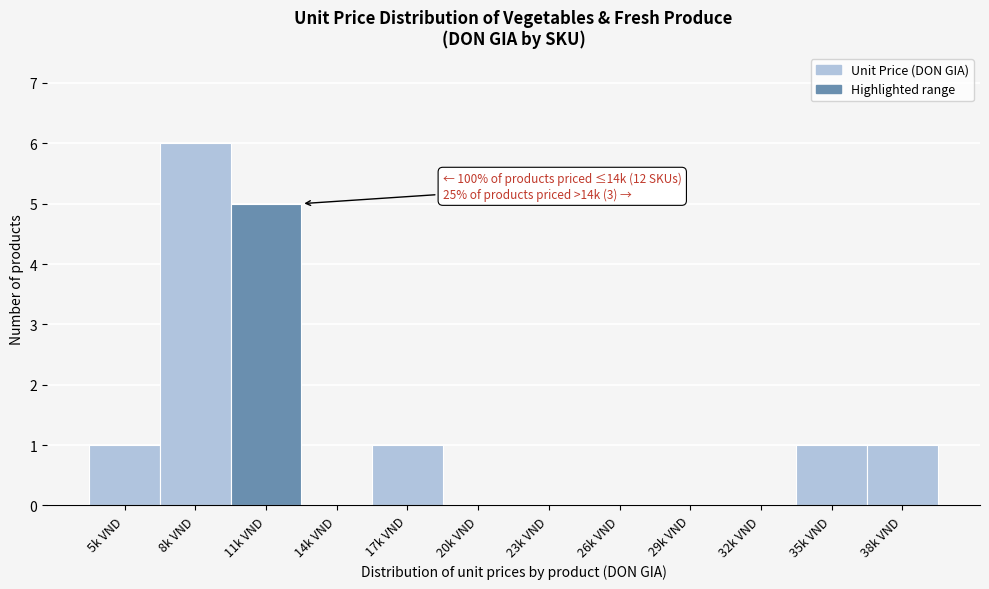

Reading right to left, extract all data points from this chart.

38k VND=1	35k VND=1	32k VND=0	29k VND=0	26k VND=0	23k VND=0	20k VND=0	17k VND=1	14k VND=0	11k VND=5	8k VND=6	5k VND=1